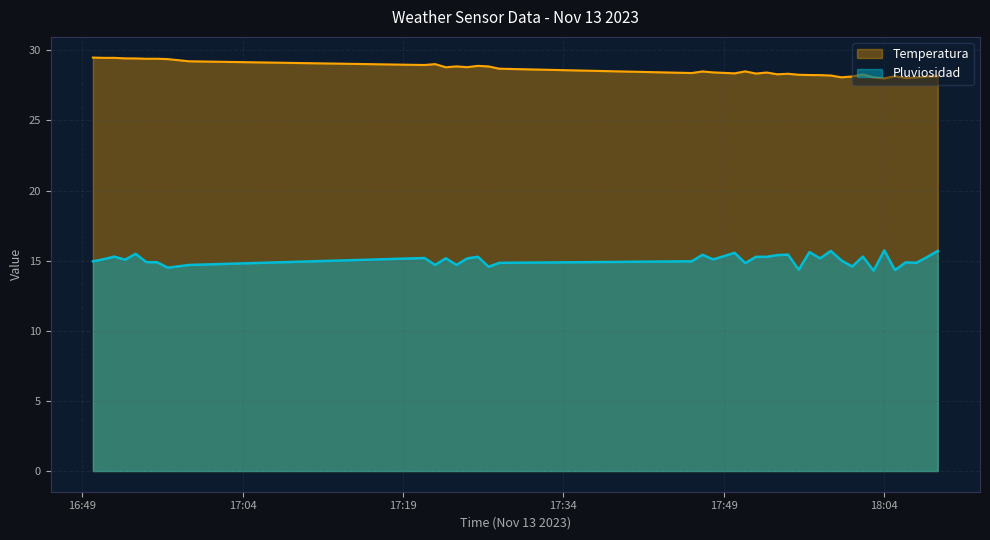

What value does the Pluviosidad series have at 2023-11-13 16:55:00?

14.9